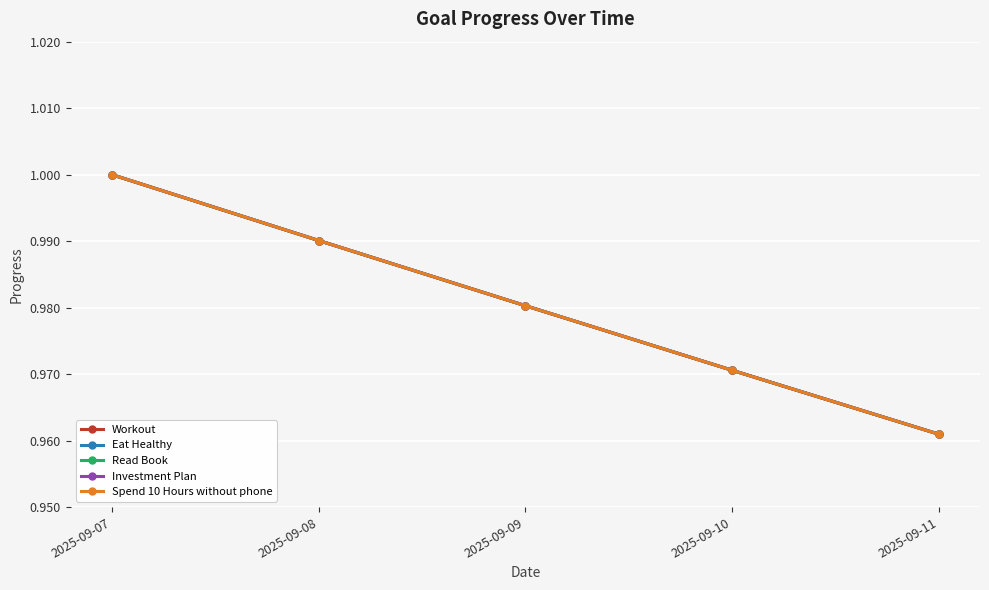

Is this an area chart (filled region under the line)?

No